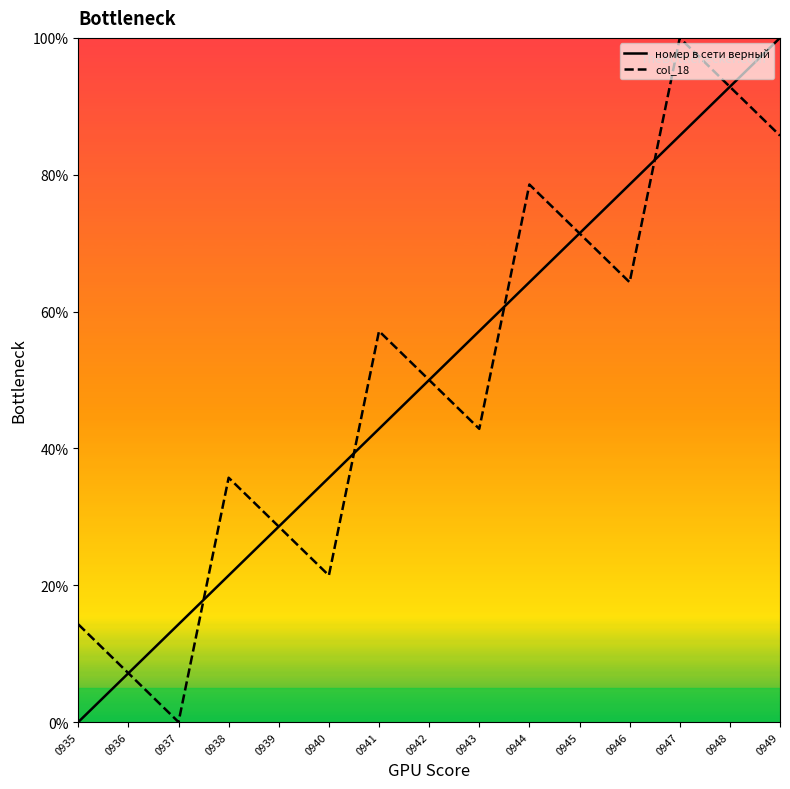

Reading left to right, transcribe all the data shown in this chart.

номер в сети верный: 0.0	7.1	14.3	21.4	28.6	35.7	42.9	50.0	57.1	64.3	71.4	78.6	85.7	92.9	100.0
col_18: 14.3	7.1	0.0	35.7	28.6	21.4	57.1	50.0	42.9	78.6	71.4	64.3	100.0	92.9	85.7